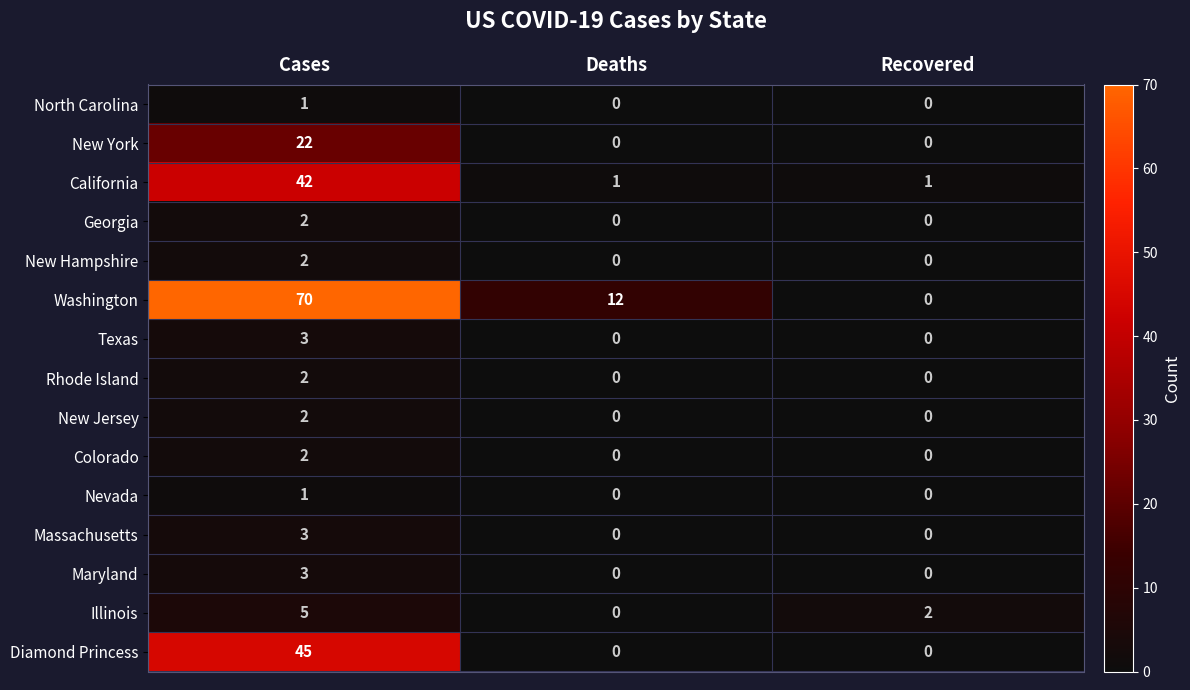

The Nevada series shows 1 at Deaths. True or false?

False